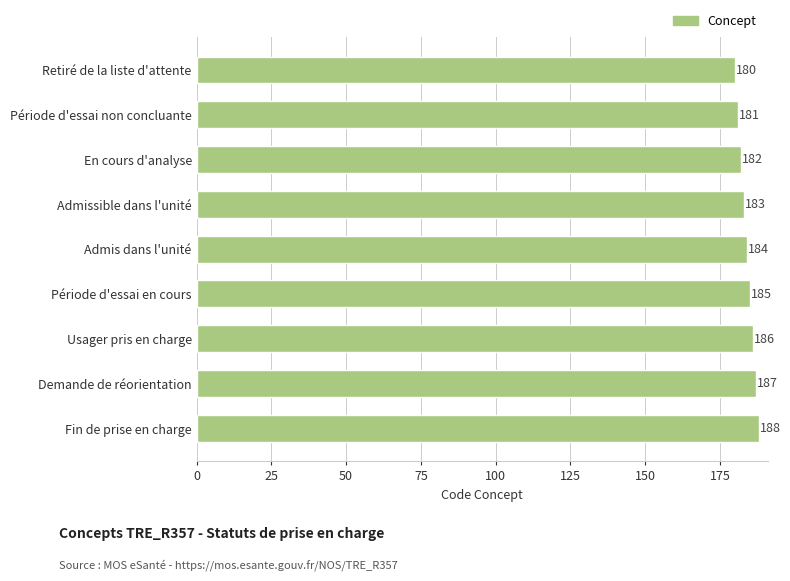

What is the change in value from Période d'essai en cours to Retiré de la liste d'attente?

-5